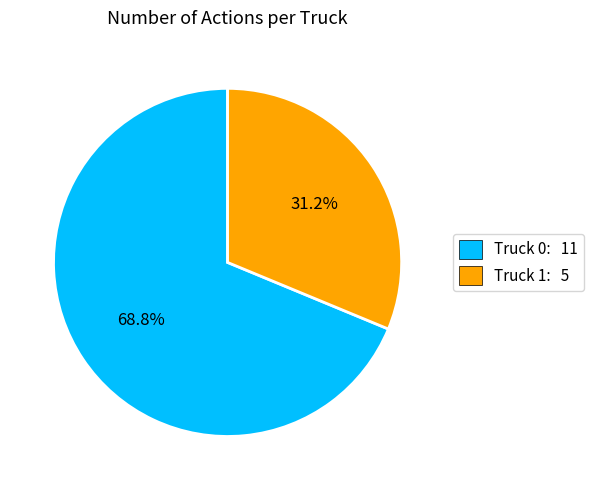

What is the ratio of the value at Truck 1 to the value at Truck 0?

0.5